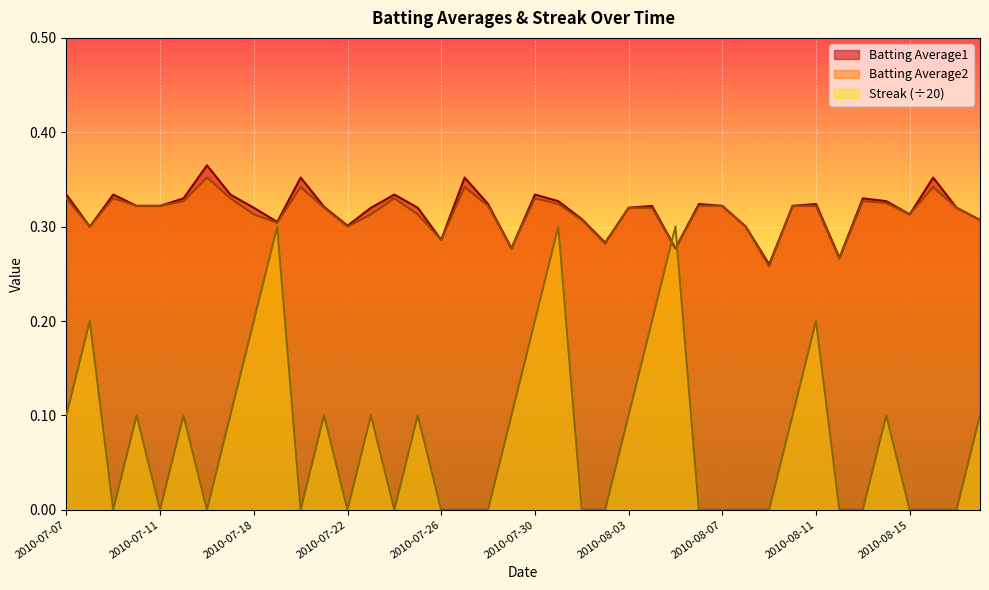

True or false: Batting Average1 and Batting Average2 cross at least once.

False